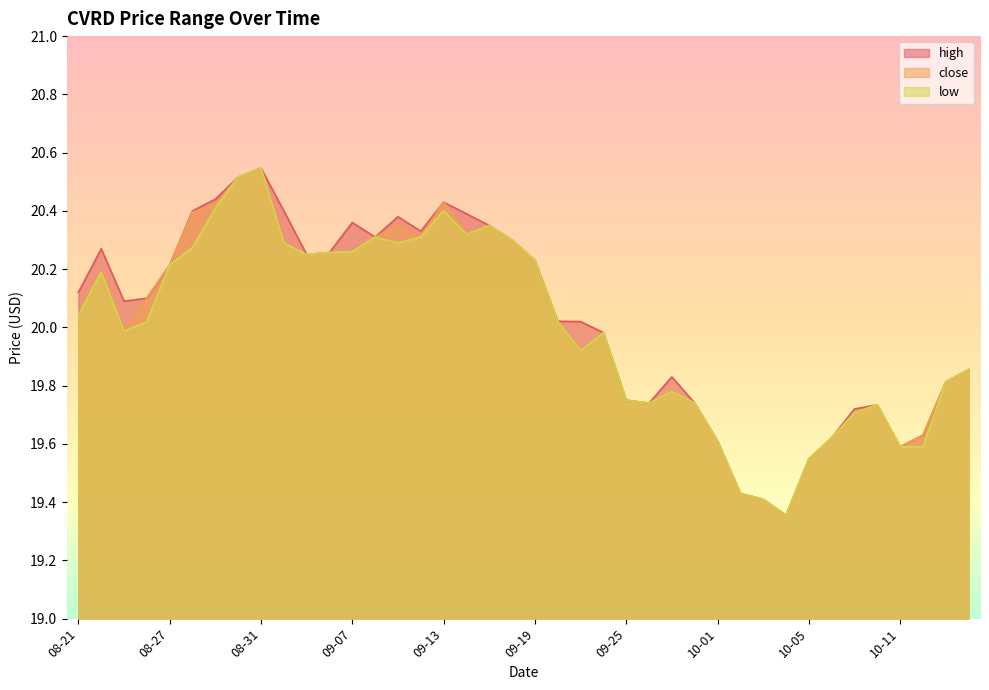

The value of close at 10-05 is 13.0. True or false?

False